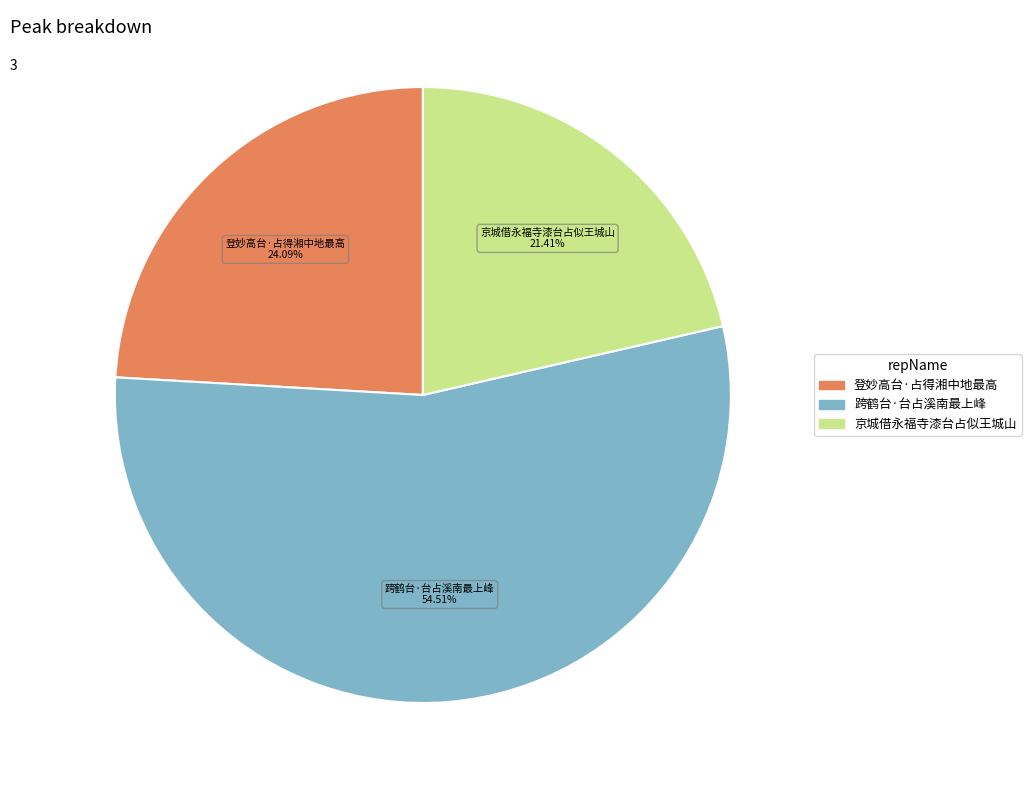

Which slice is the smallest?

京城借永福寺漆台占似王城山